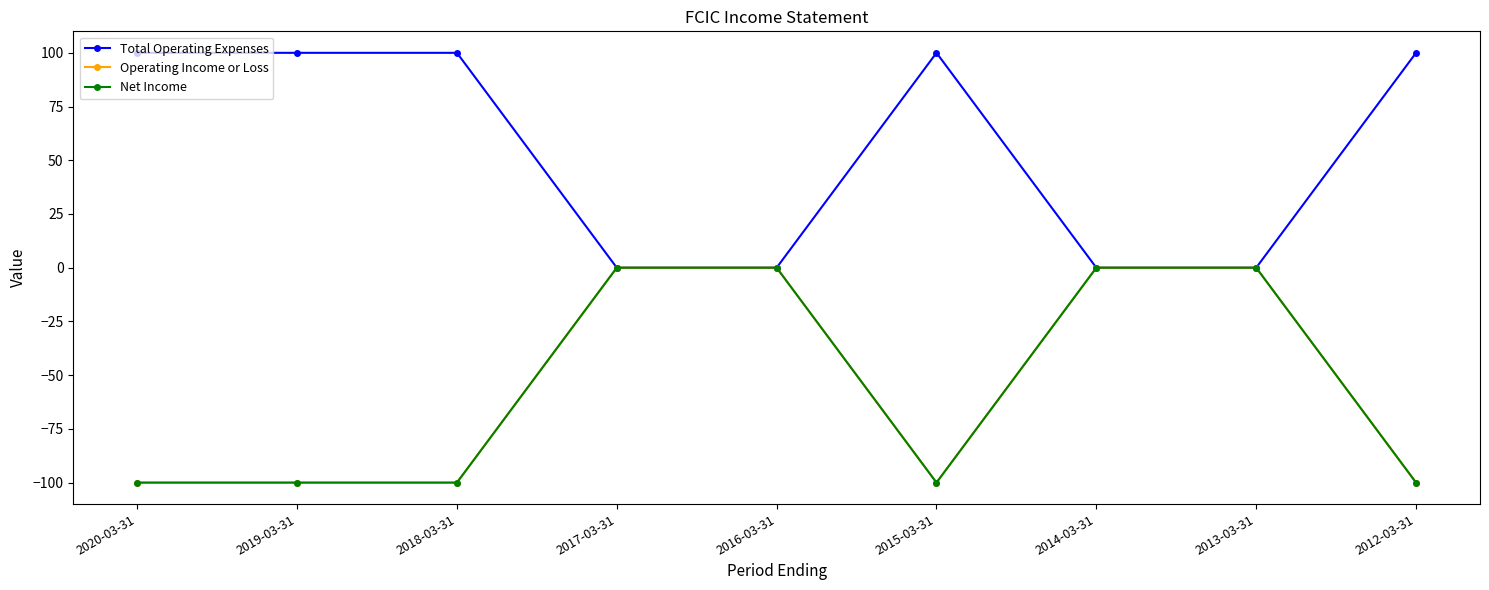

Between 2016-03-31 and 2013-03-31, which series saw the biggest shift?

Total Operating Expenses